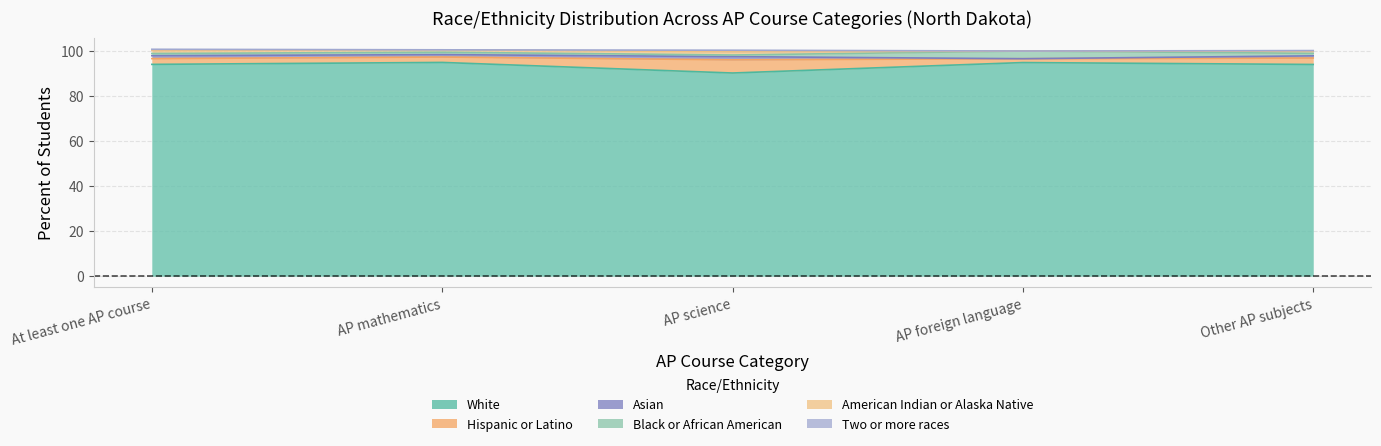

At which category does the chart reach its minimum across all series?

AP foreign language